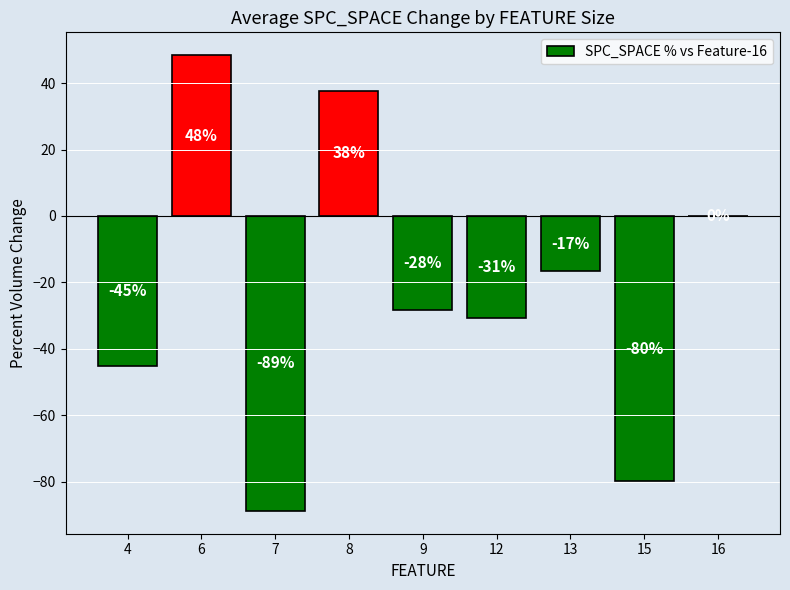

What is the difference between the values at 15 and 9?

51.6